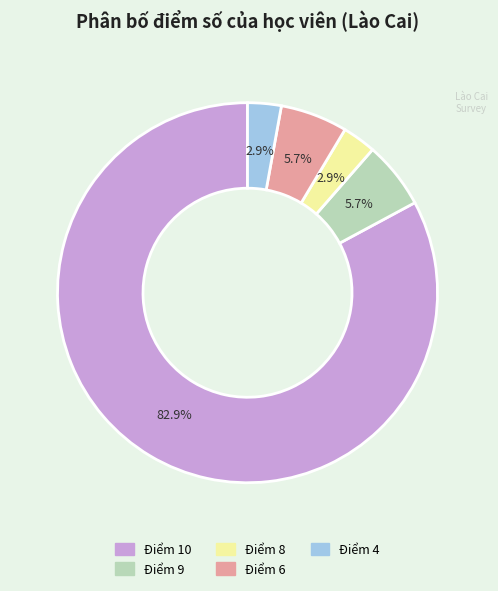

How many segments does this pie chart have?

5